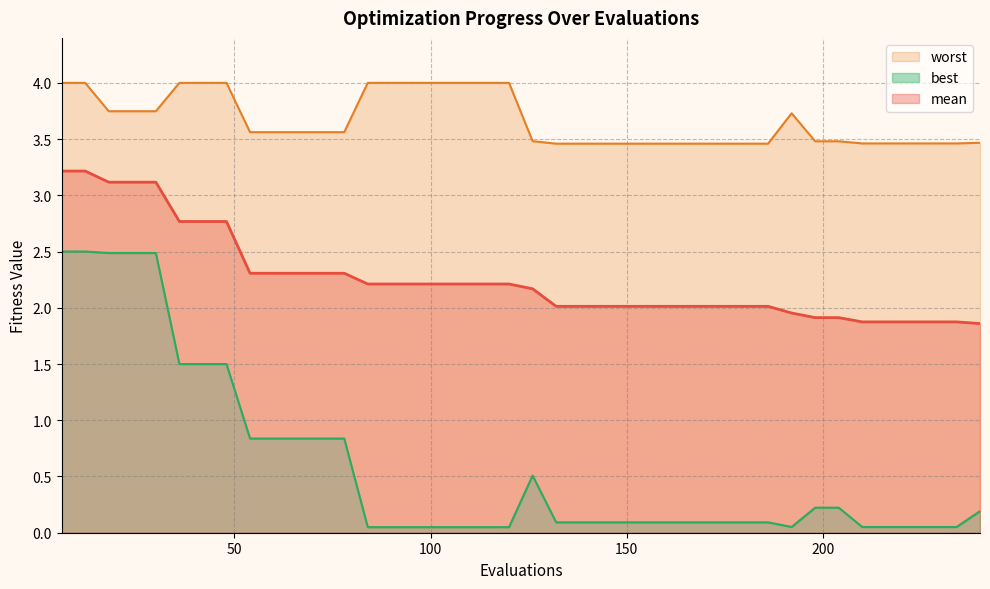

True or false: best and worst cross at least once.

False